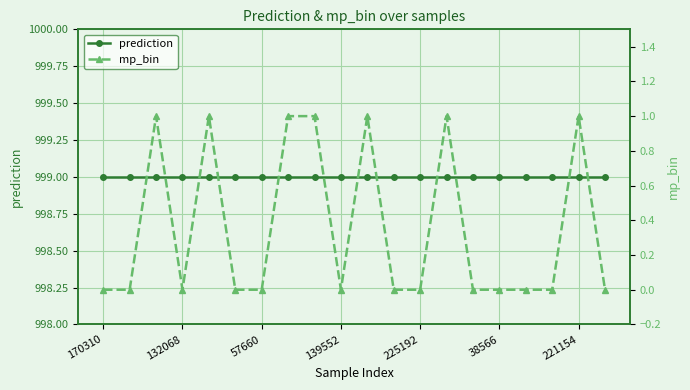

What is the highest value of the mp_bin series?

1